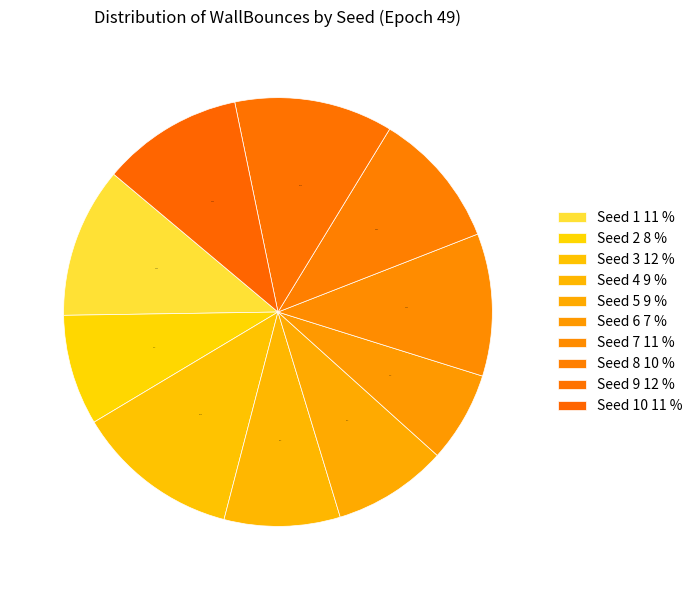

What is the smallest slice in the pie chart?

Seed 6